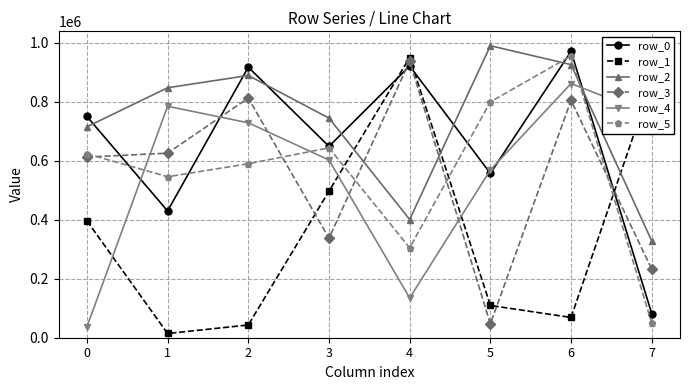

Where is row_1 nearest to the value 482025?

3